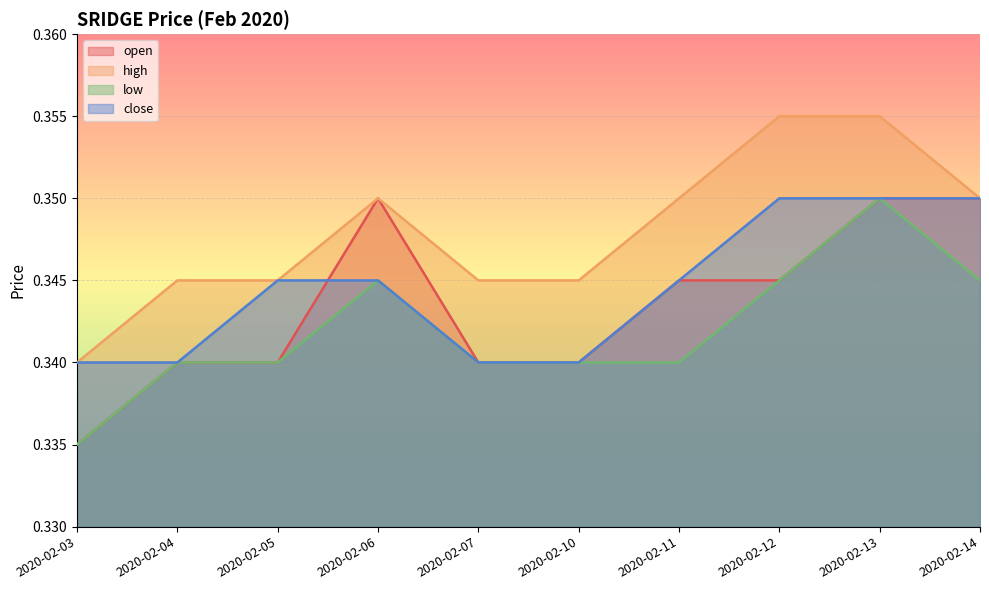

How many categories are shown in the chart?

10